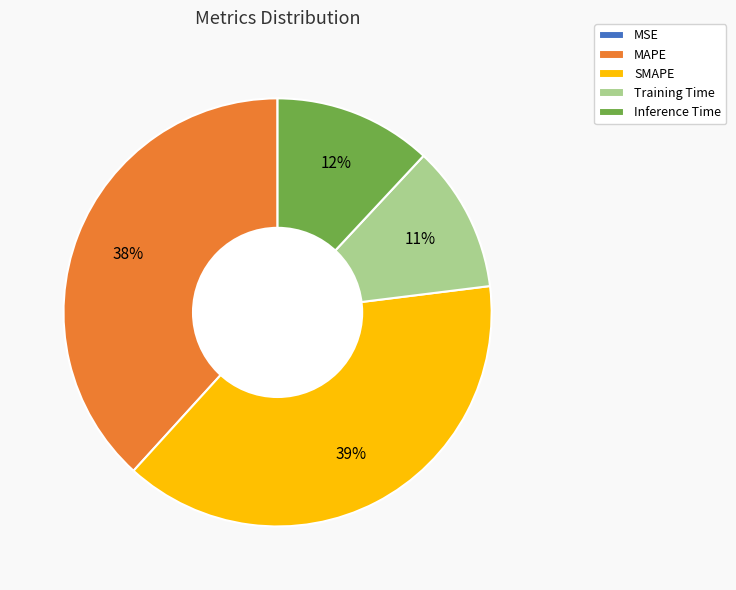

Is it true that Inference Time is 12% of the pie?

True